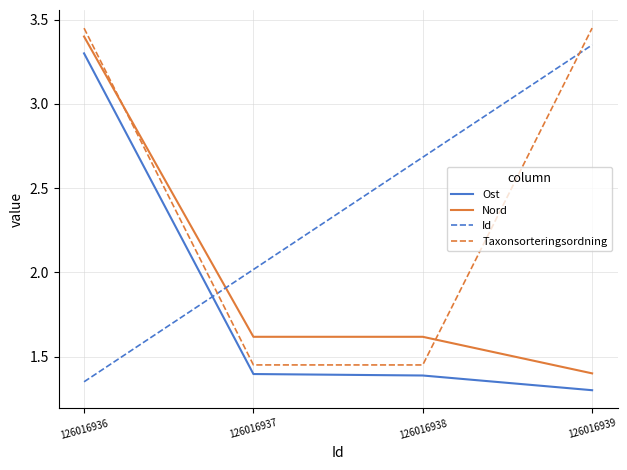

Where does the Taxonsorteringsordning series first go above 3?

126016936